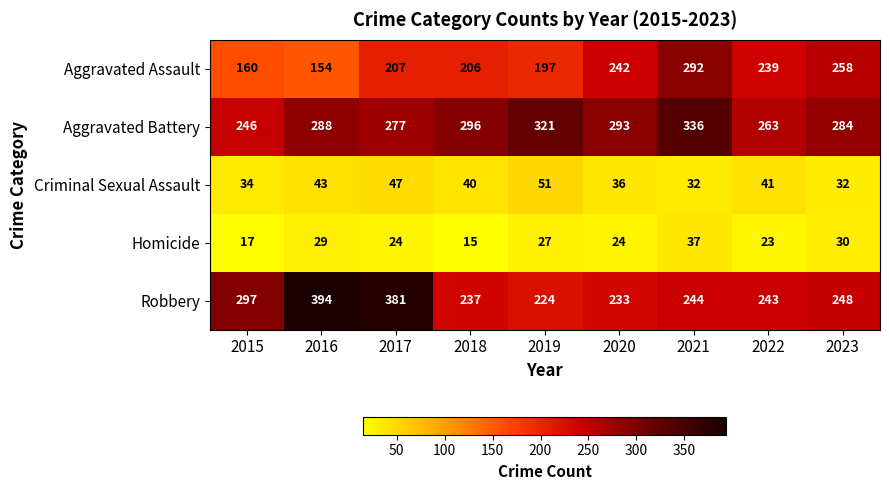

Which series has the widest spread of values?

Robbery